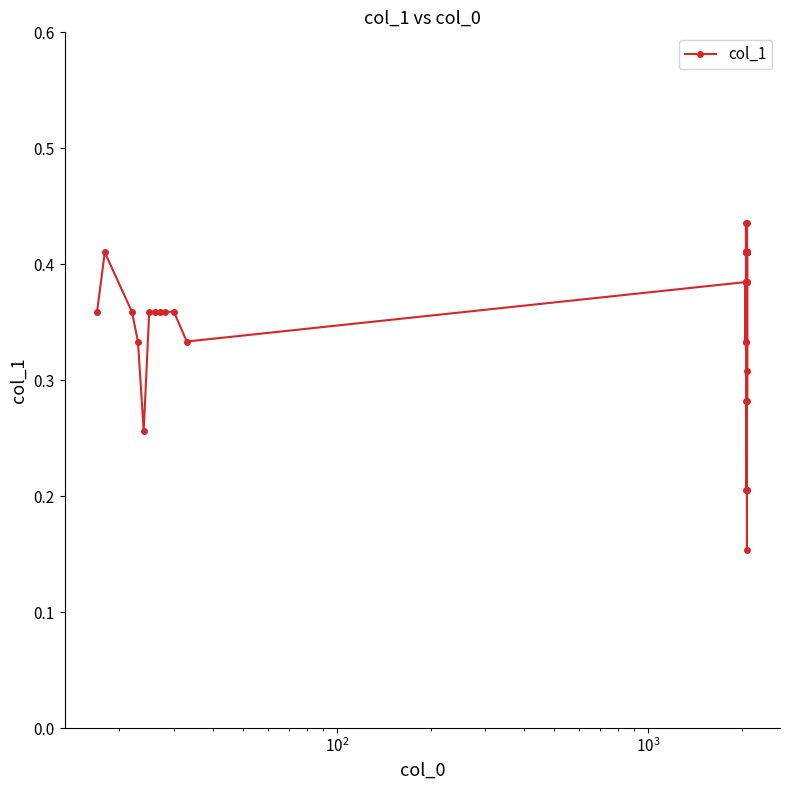

How many values are between 0 and 1?

40